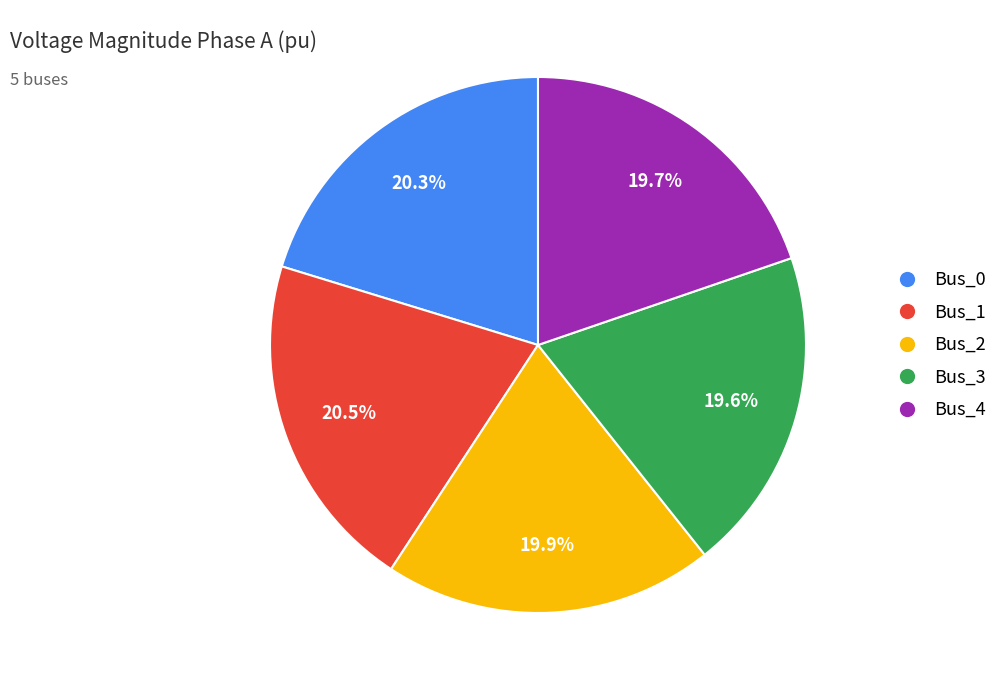

To the nearest percent, what is the difference between the Bus_4 and Bus_1 slice percentages?

1%